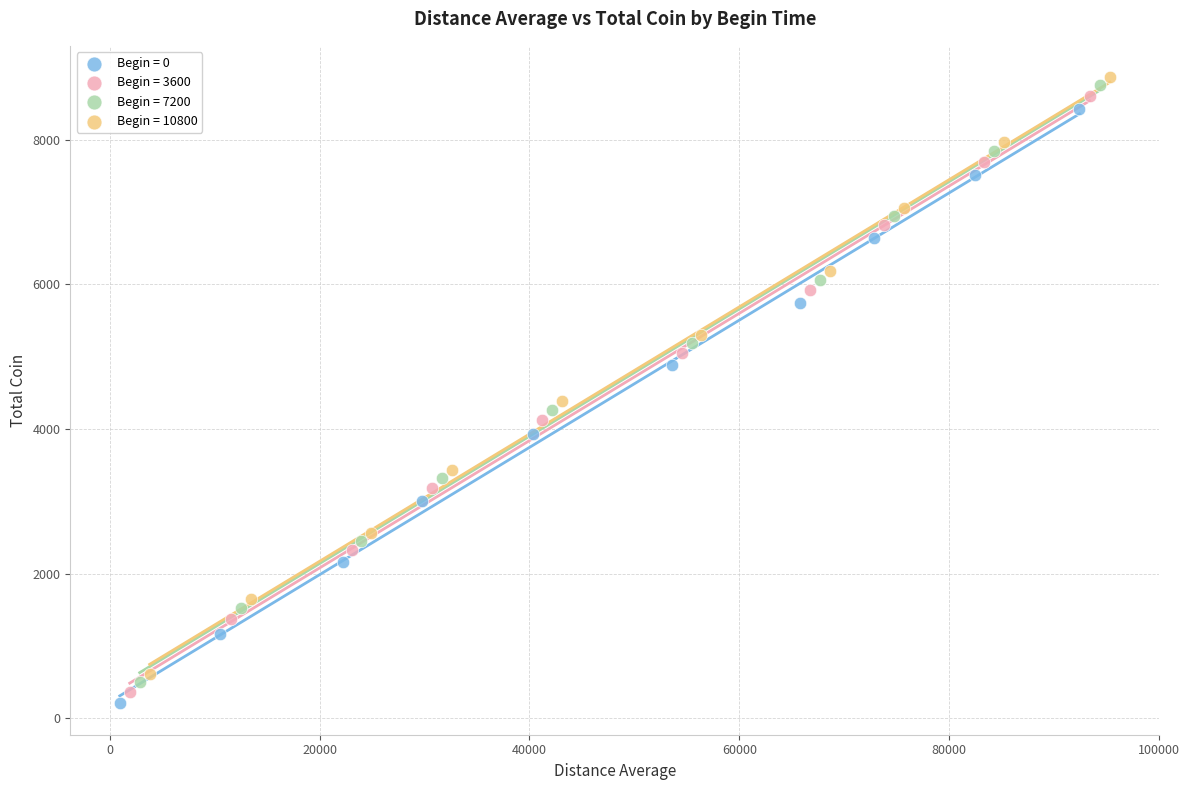

Which series reaches the maximum Y coordinate?

Begin = 10800